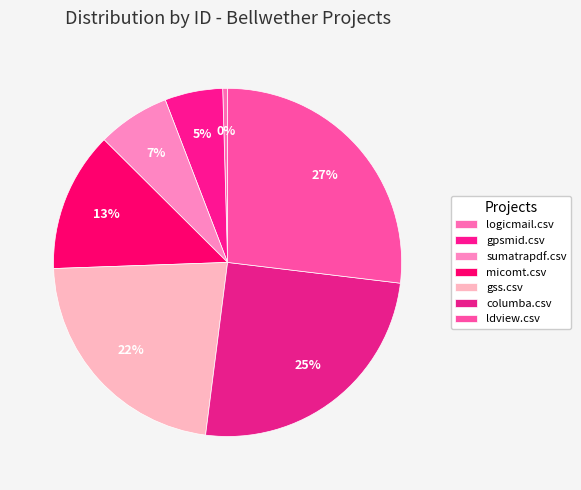

Is there a majority slice in this chart?

No